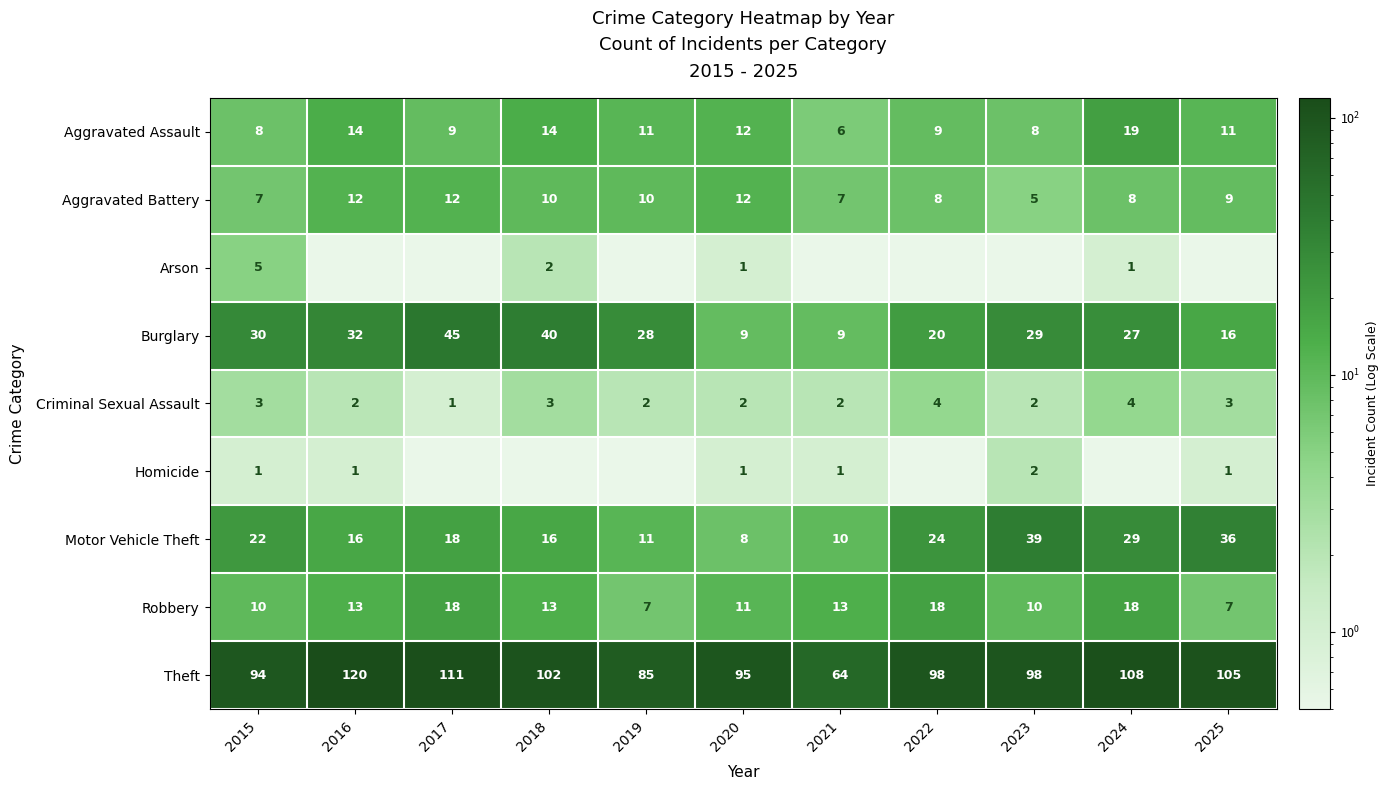

Count the Criminal Sexual Assault values in the range 2 to 3.

8